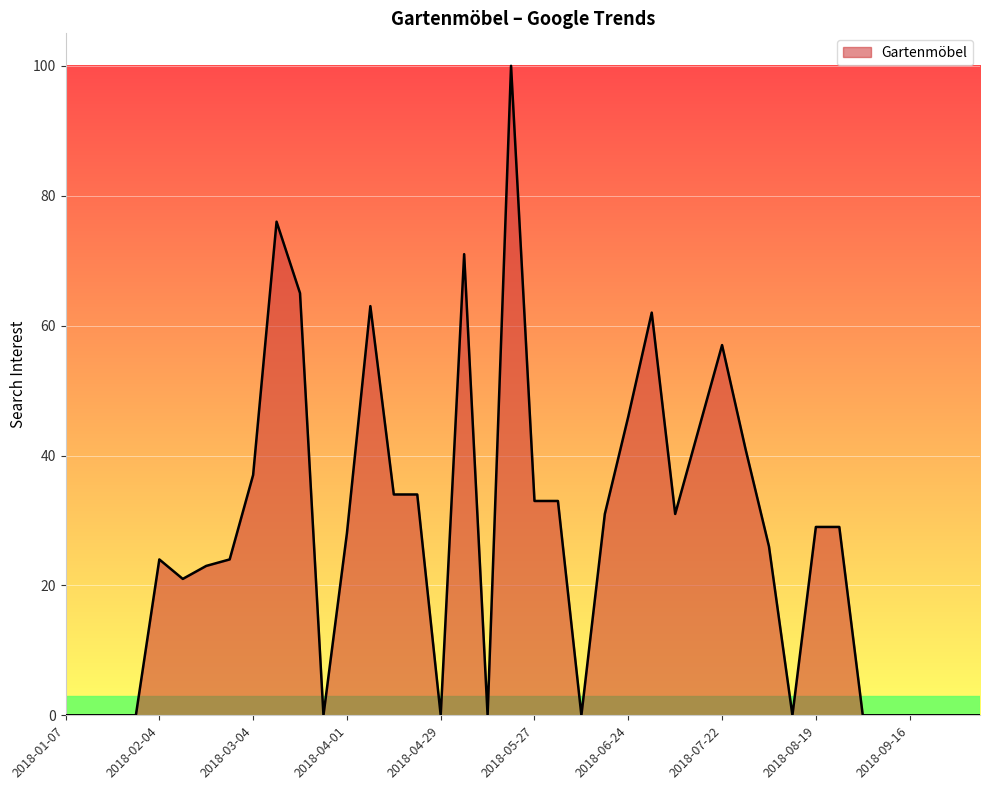

True or false: there are more than 1 points higher than both neighbors.

True